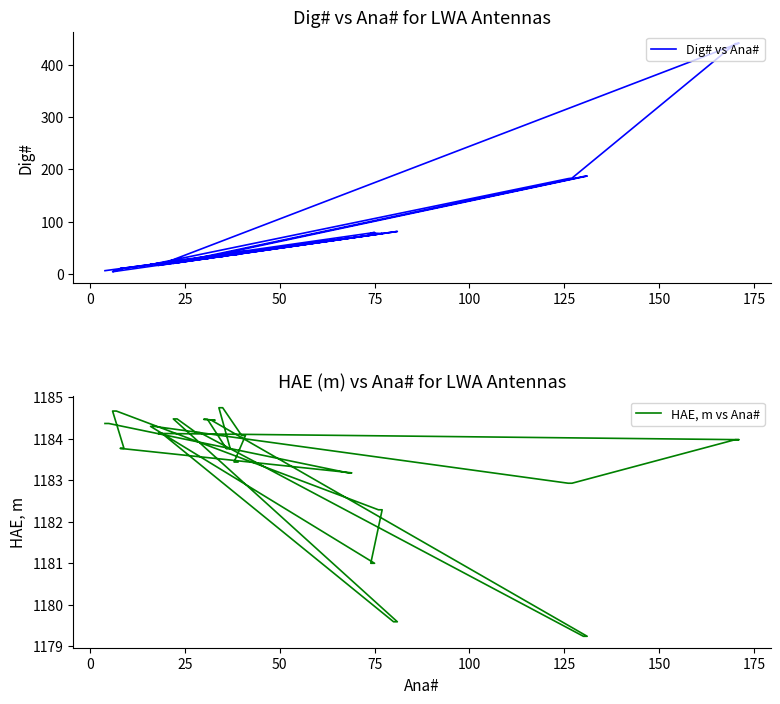

Reading left to right, extract all data points from this chart.

Dig# vs Ana#: 6.0	7.0	68.0	69.0	10.0	11.0	4.0	5.0	76.0	77.0	78.0	79.0	18.0	19.0	182.0	183.0	440.0	441.0	16.0	17.0	80.0	81.0	20.0	21.0	30.0	31.0	186.0	187.0	34.0	35.0	28.0	29.0	38.0	39.0	32.0	33.0	42.0	43.0	36.0	37.0
HAE, m vs Ana#: 1184.4	1184.4	1183.2	1183.2	1183.8	1183.8	1184.7	1184.7	1182.3	1182.3	1181.0	1181.0	1184.3	1184.3	1182.9	1182.9	1184.0	1184.0	1184.1	1184.1	1179.6	1179.6	1184.5	1184.5	1184.2	1184.2	1179.2	1179.2	1184.5	1184.5	1184.5	1184.5	1183.8	1183.8	1184.8	1184.8	1184.1	1184.1	1183.4	1183.4